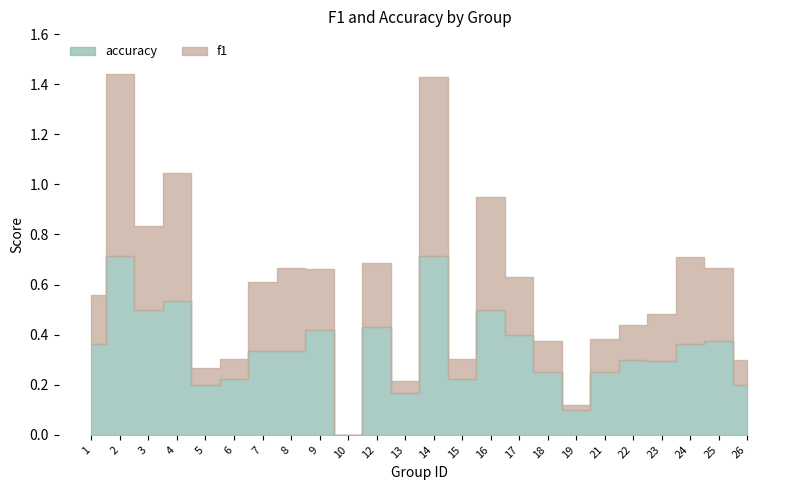

How many lines are shown in the chart?

2